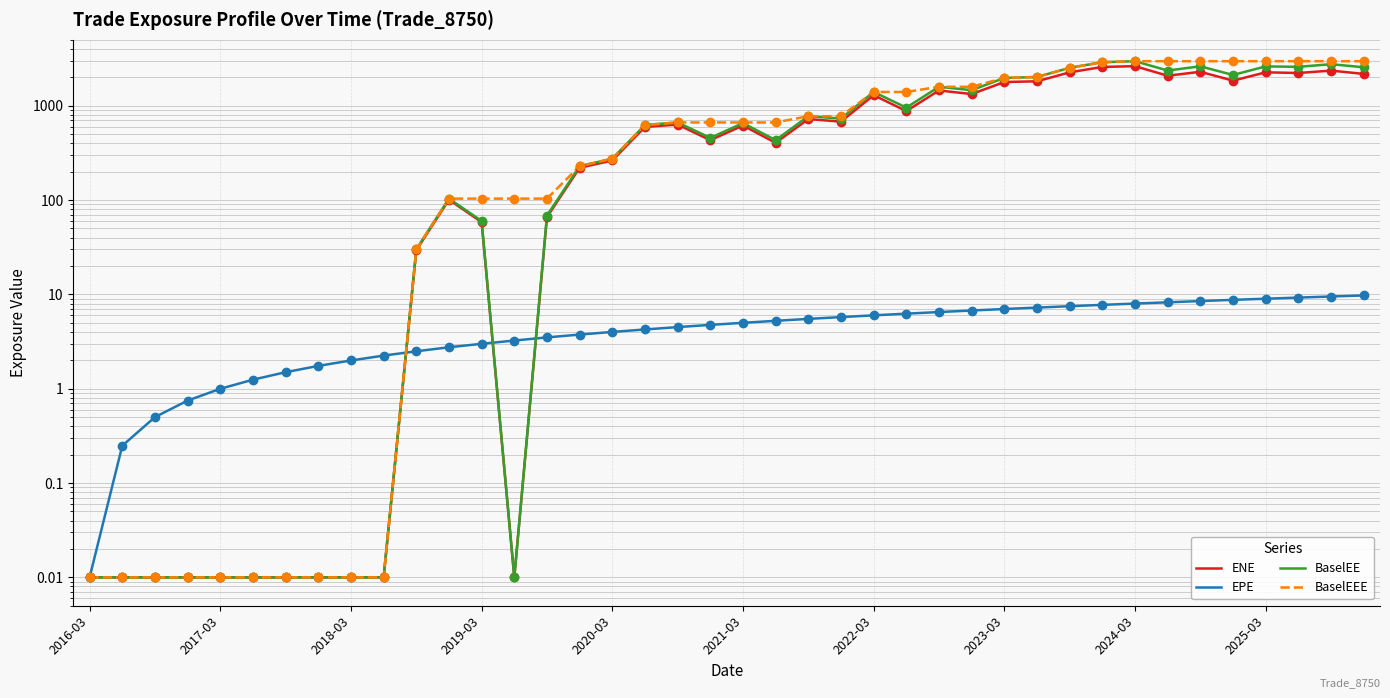

At which category is the sum across all series the highest?

2024-03